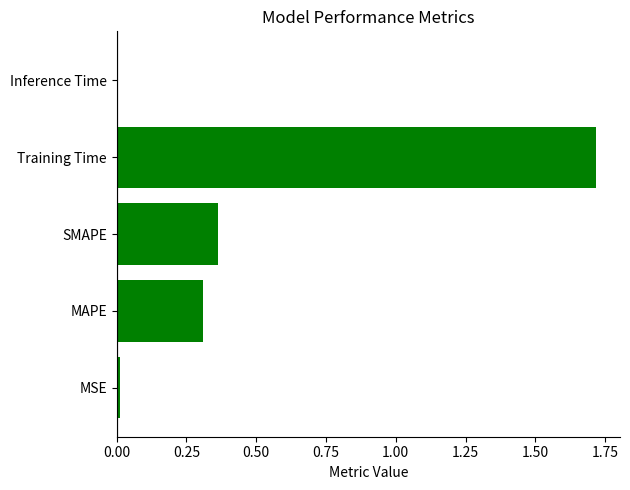

What is the difference between the maximum and minimum values?

1.7